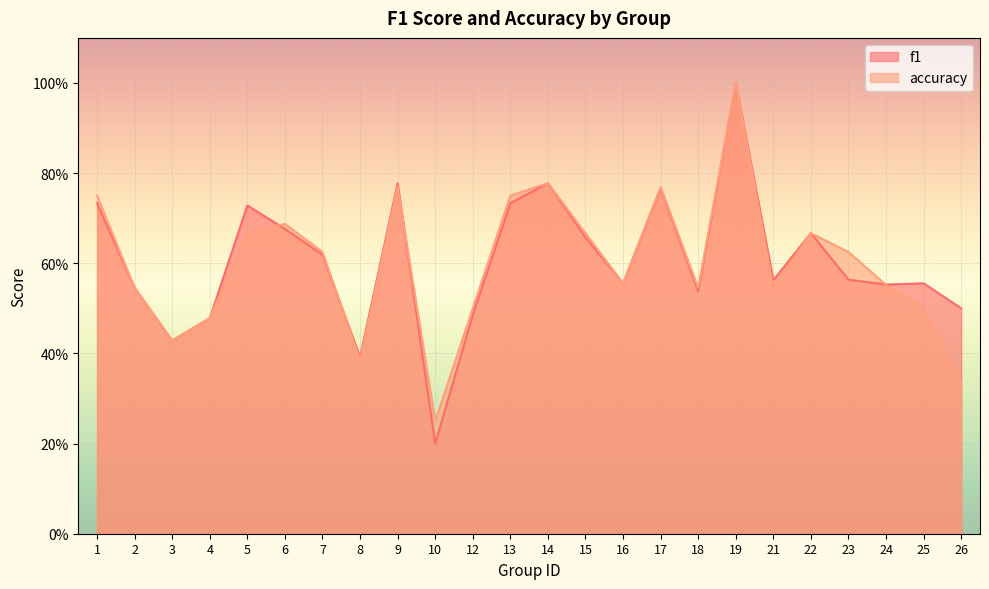

Reading left to right, list all the values displayed in this chart.

f1: 0.7	0.5	0.4	0.5	0.7	0.7	0.6	0.4	0.8	0.2	0.5	0.7	0.8	0.7	0.6	0.8	0.5	1.0	0.6	0.7	0.6	0.6	0.6	0.5
accuracy: 0.8	0.5	0.4	0.5	0.7	0.7	0.6	0.4	0.8	0.2	0.5	0.8	0.8	0.7	0.6	0.8	0.5	1.0	0.5	0.7	0.6	0.6	0.5	0.3